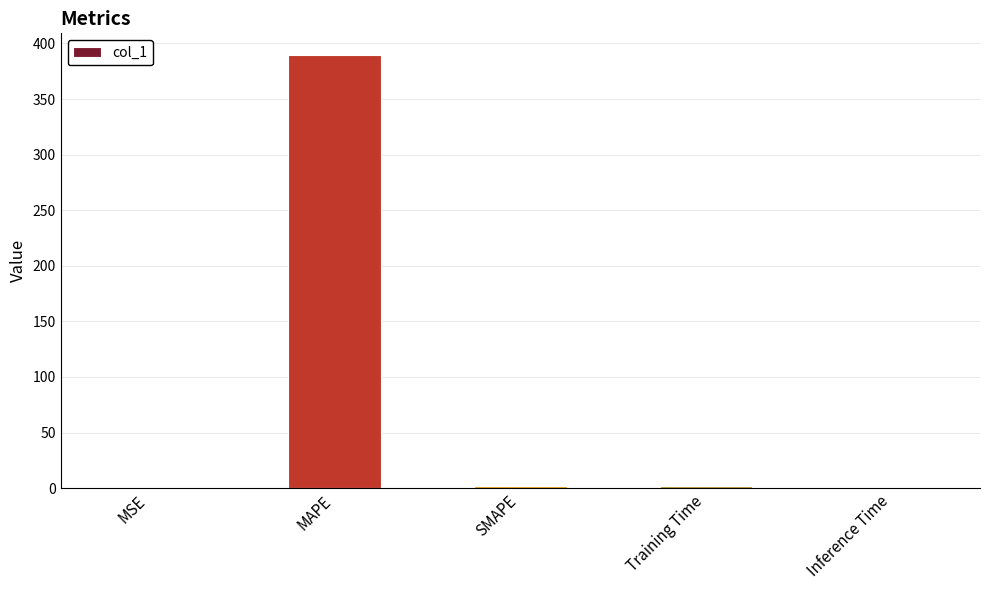

Which category has the highest value across all series?

MAPE